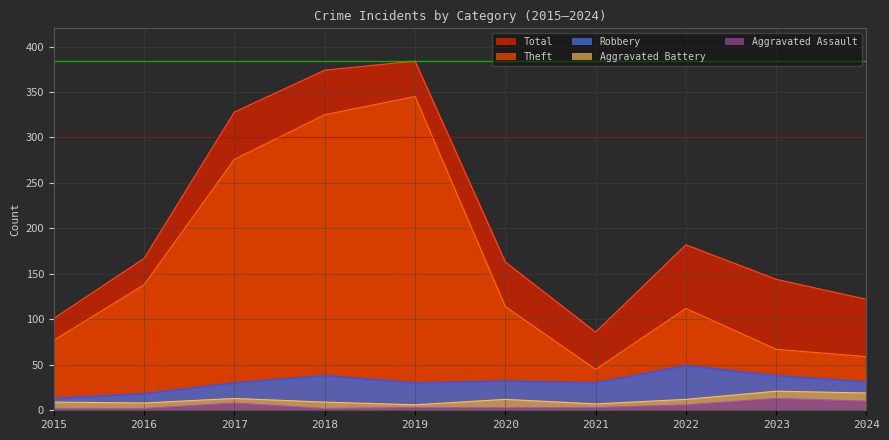

True or false: Theft and Aggravated Battery intersect in this chart.

False